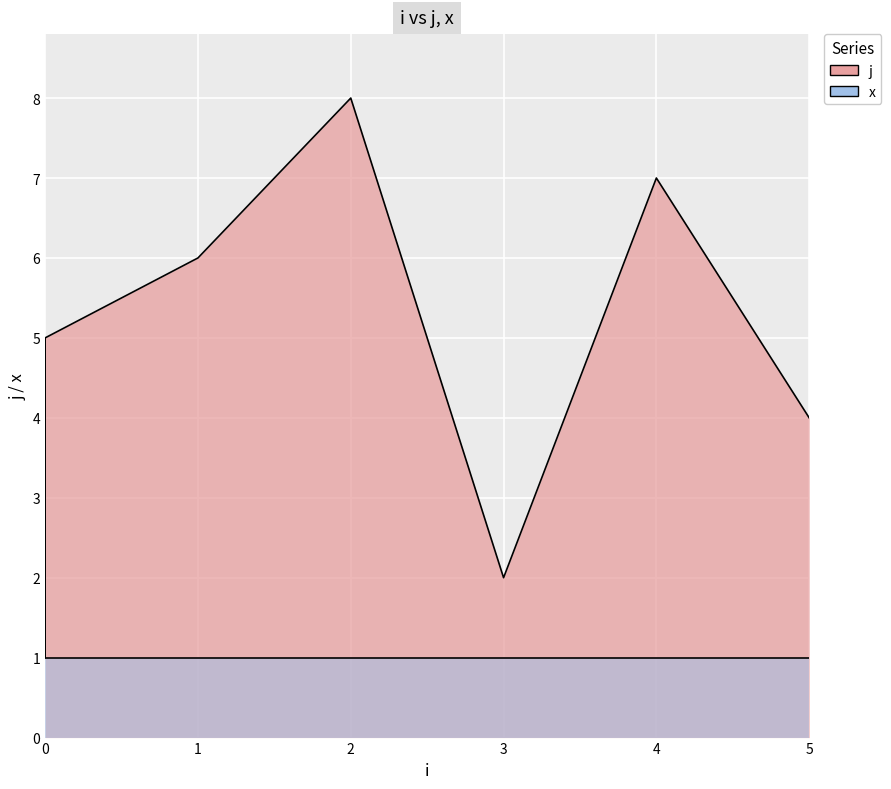

Approximately how many times larger is the value at 2 compared to 5?

2.0